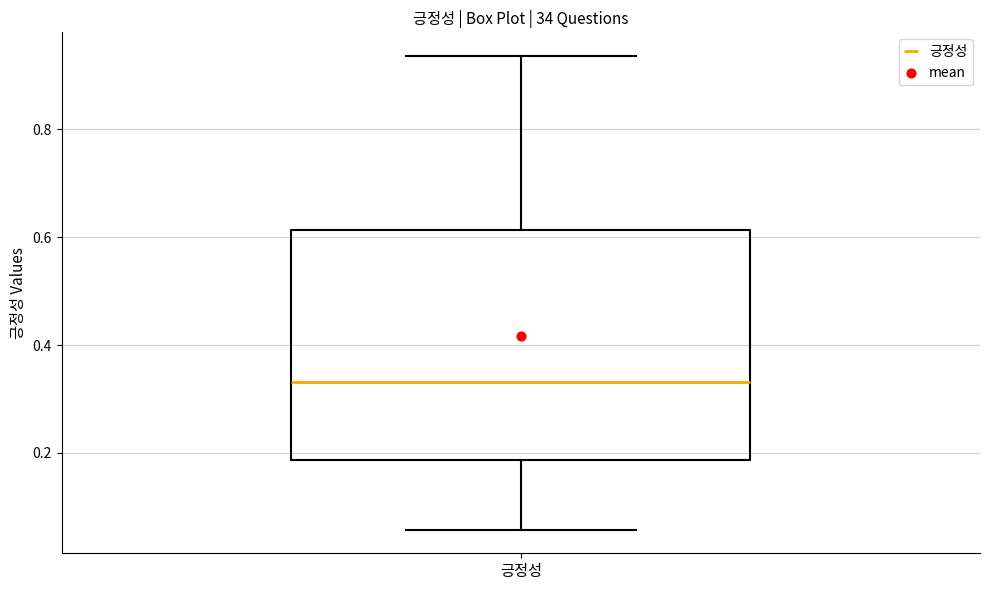

Where does the lower whisker of the box for 긍정성 end on the y-axis? The values are not printed on the chart, so give them approximately, as read against the axis.

0.06